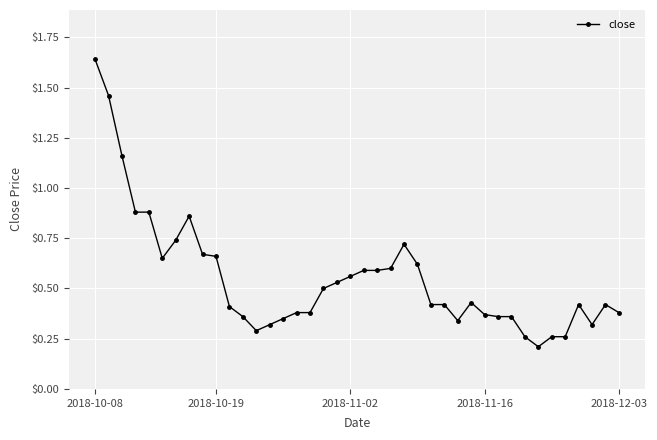

What is the difference between the maximum and second lowest values?

1.4